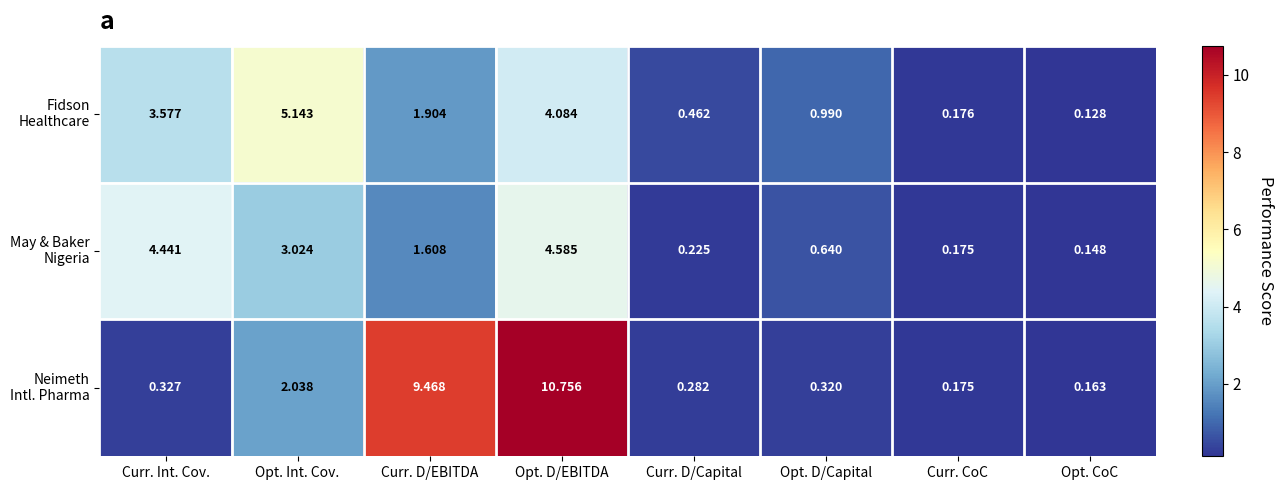

Which category has the lowest value across all series?

Opt. CoC